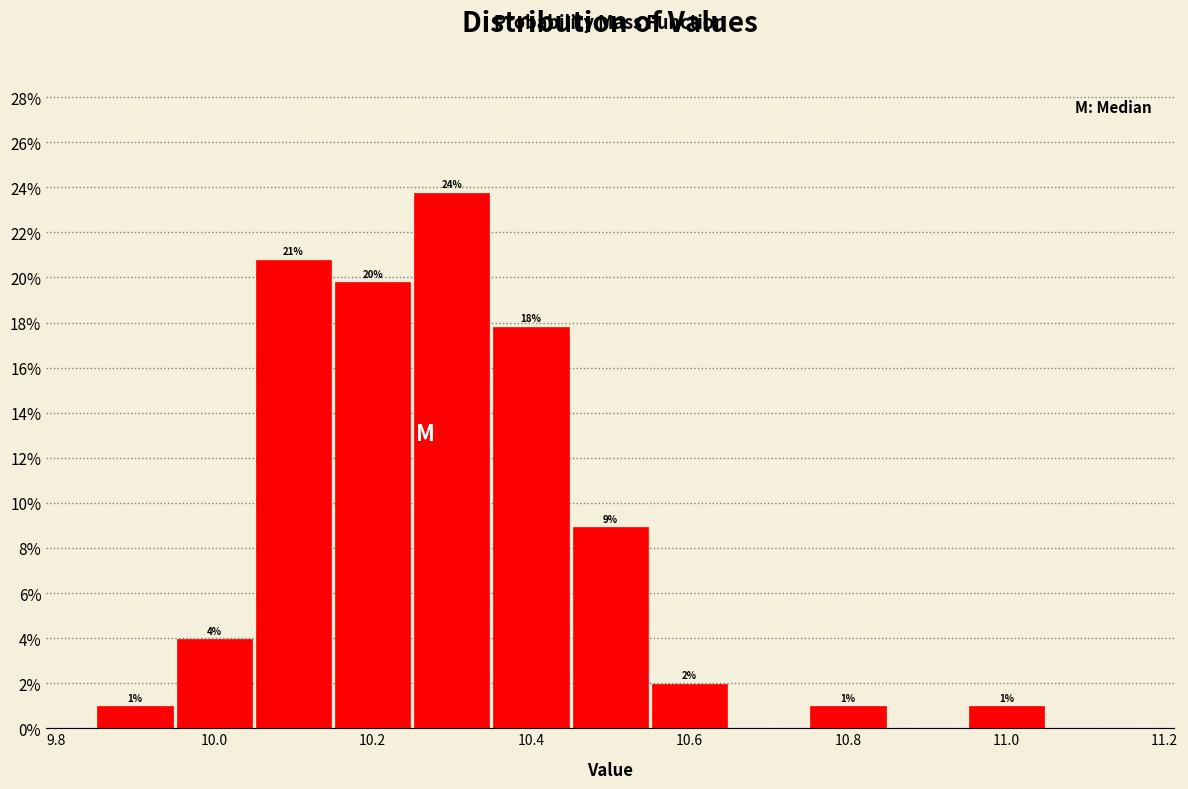

Over which range of the x-axis is the bar tallest?

10.25 to 10.35